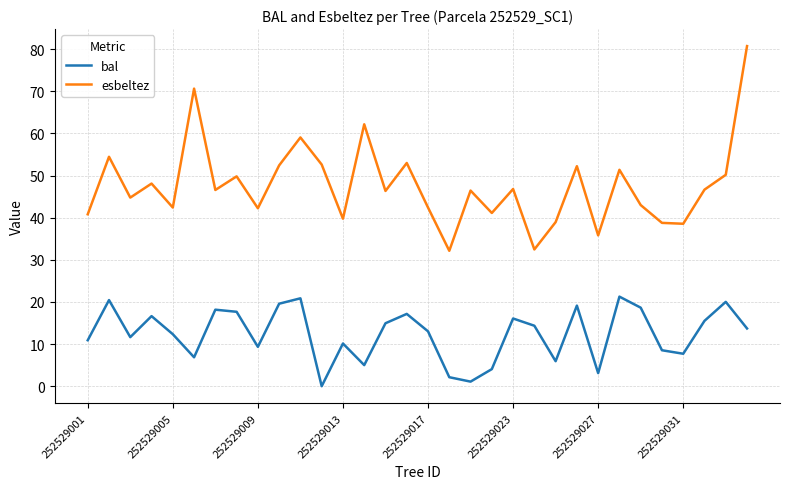

List the series in order of their peak value, lowest first.

bal, esbeltez